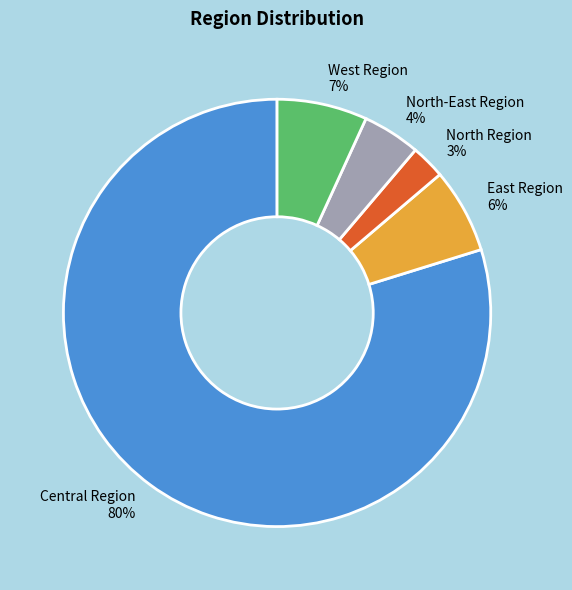

How many segments does this pie chart have?

5